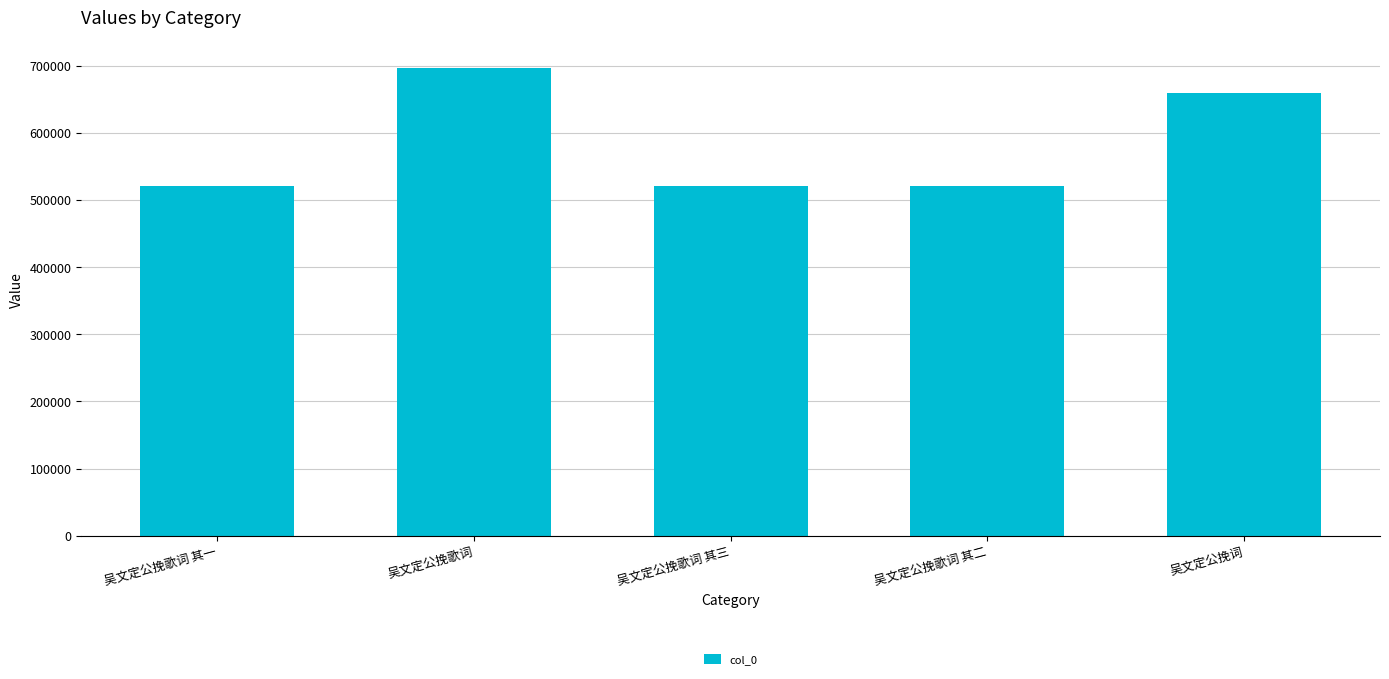

What is the average value?

583576